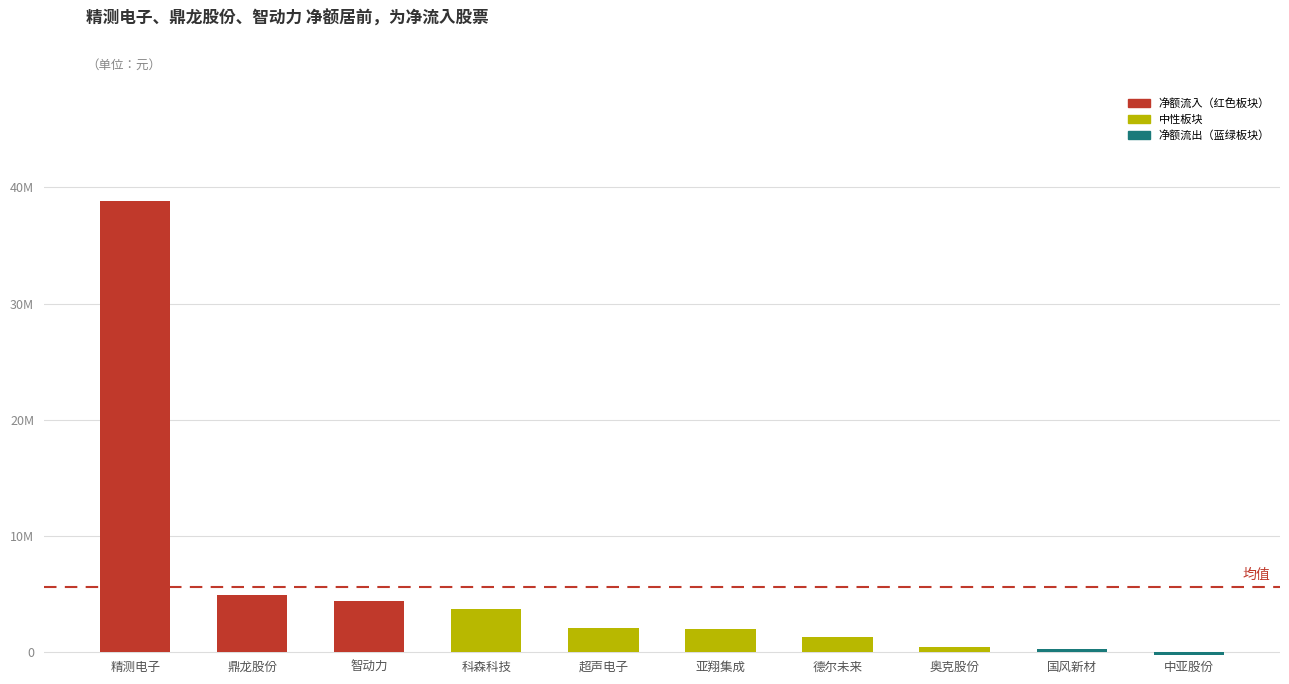

Reading right to left, what are all the values shown in this chart?

-265821	231611	468869	1277640	1959048	2096346	3673032	4419346	4876066	38847722